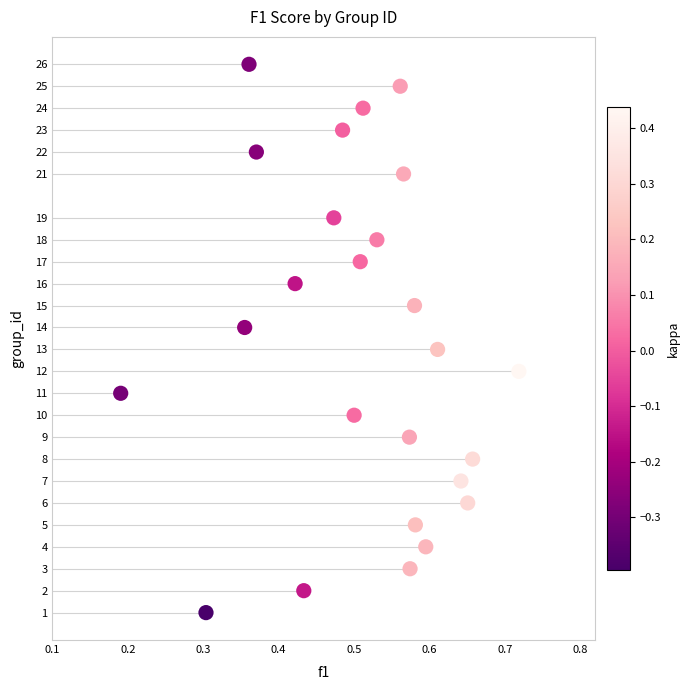

What is the range of Y values (max minus min)?

25